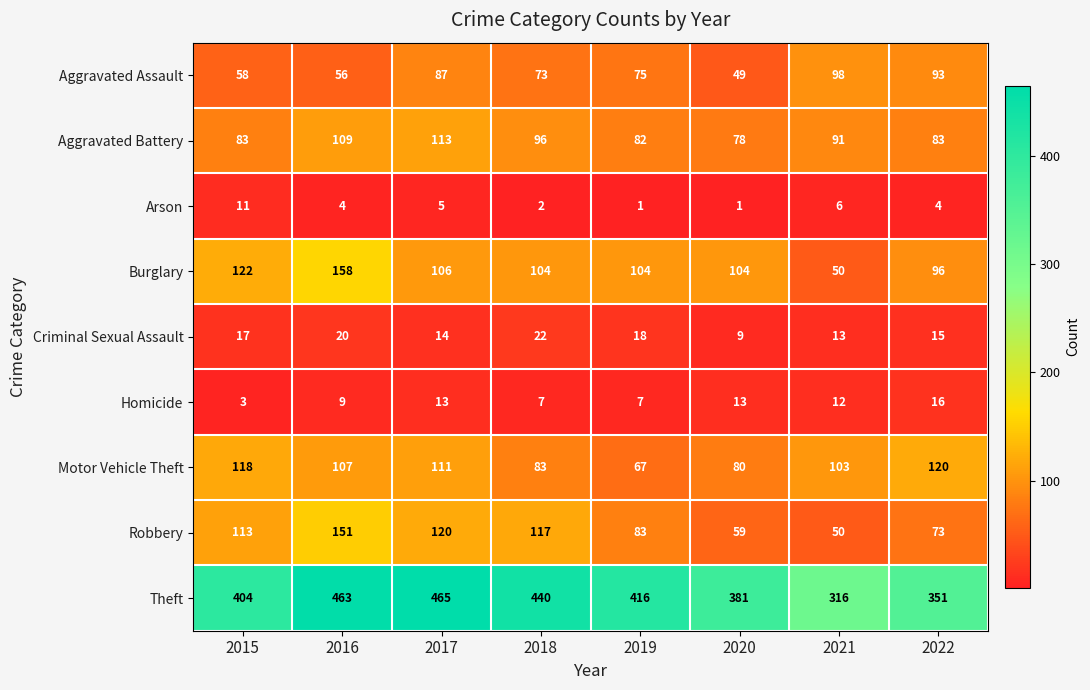

List the series in order of their peak value, lowest first.

Arson, Homicide, Criminal Sexual Assault, Aggravated Assault, Aggravated Battery, Motor Vehicle Theft, Robbery, Burglary, Theft